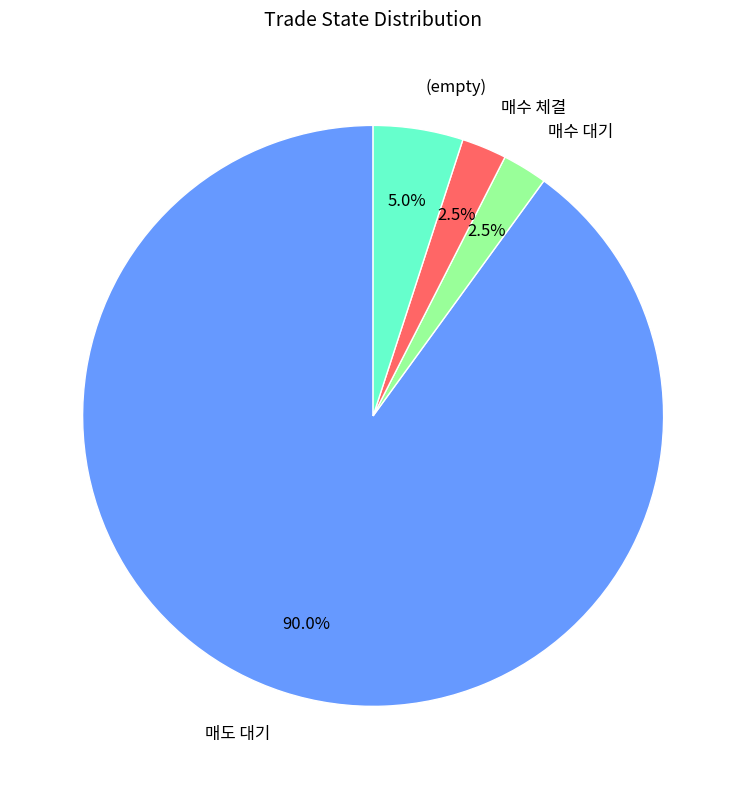

Approximately how many times larger is the value at (empty) compared to 매수 체결?

2.0